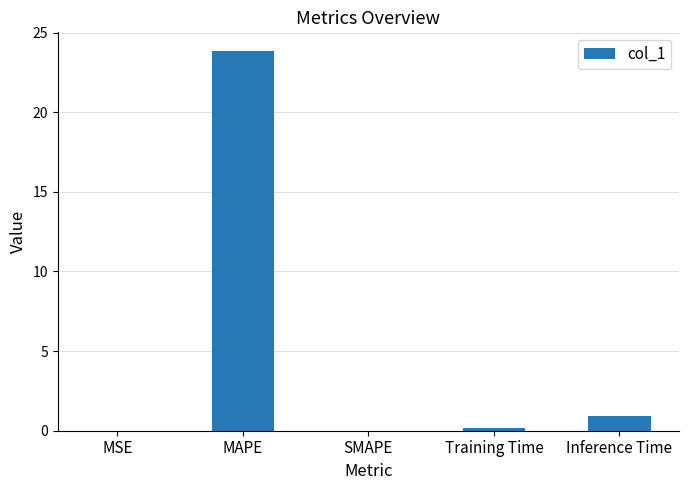

Is it true that the value at MAPE is 23.8?

True